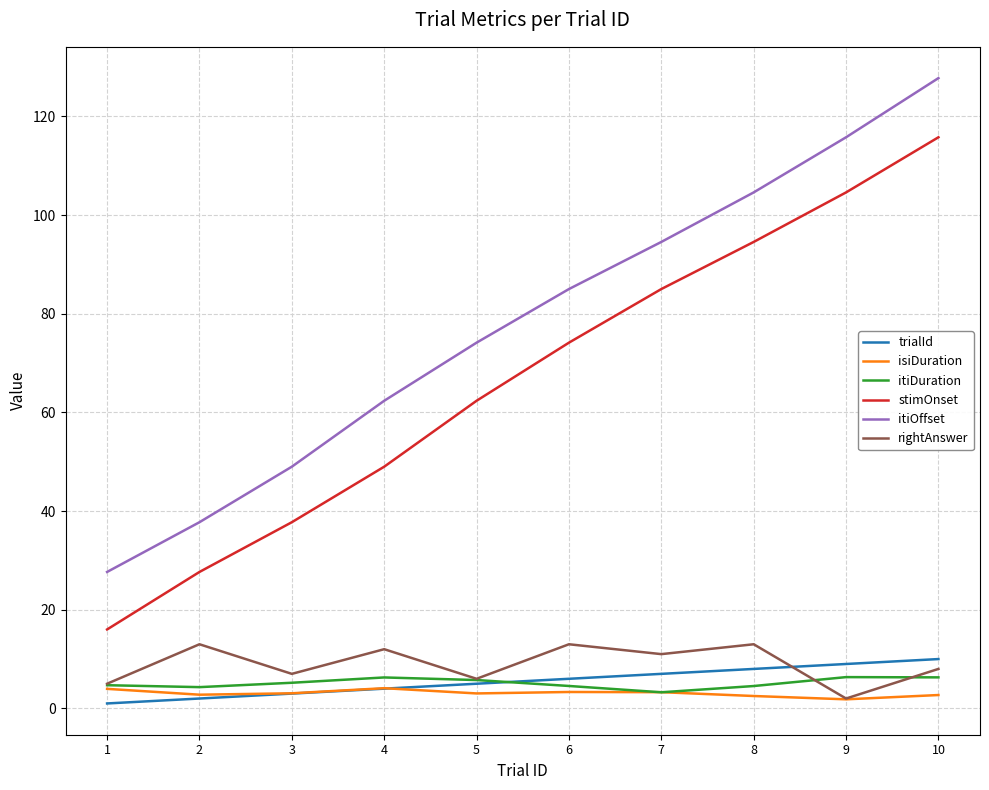

What is the sum of all itiOffset values?

778.7